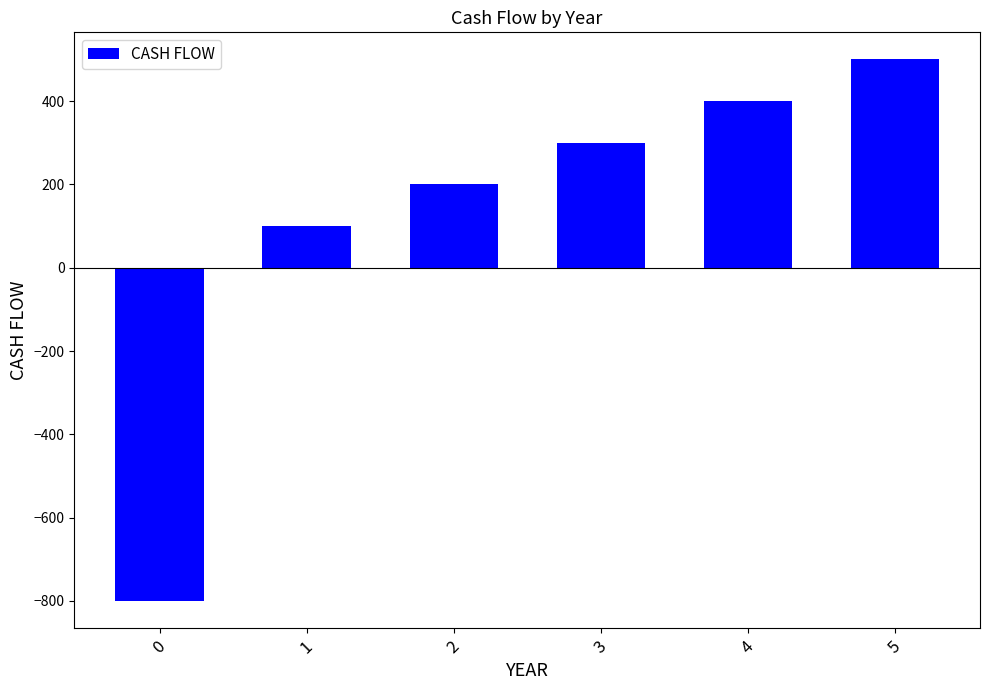

How many positive values are there?

5